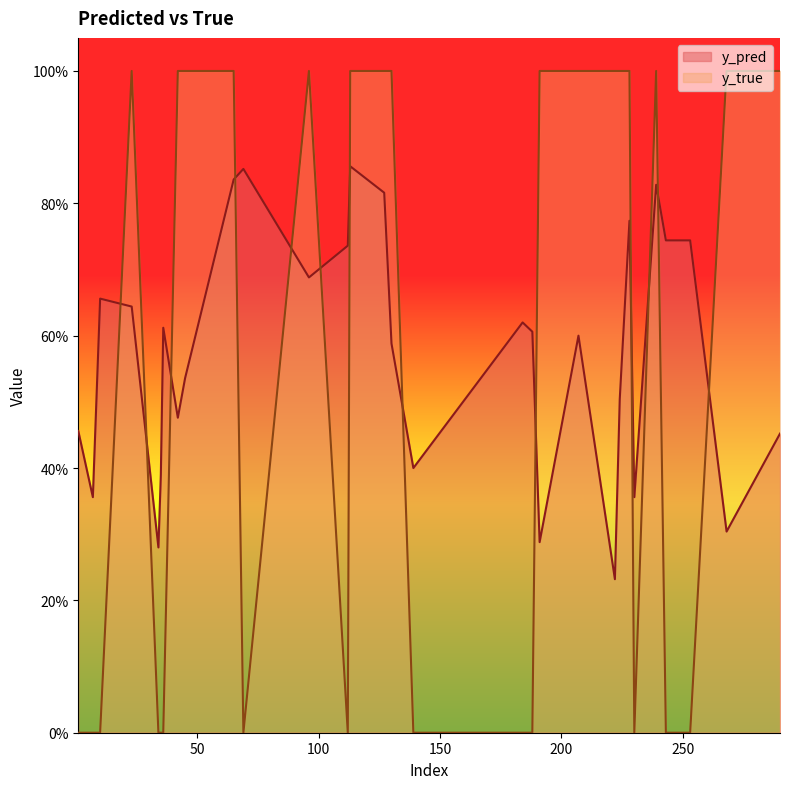

How many data points in y_true are less than 1?

14